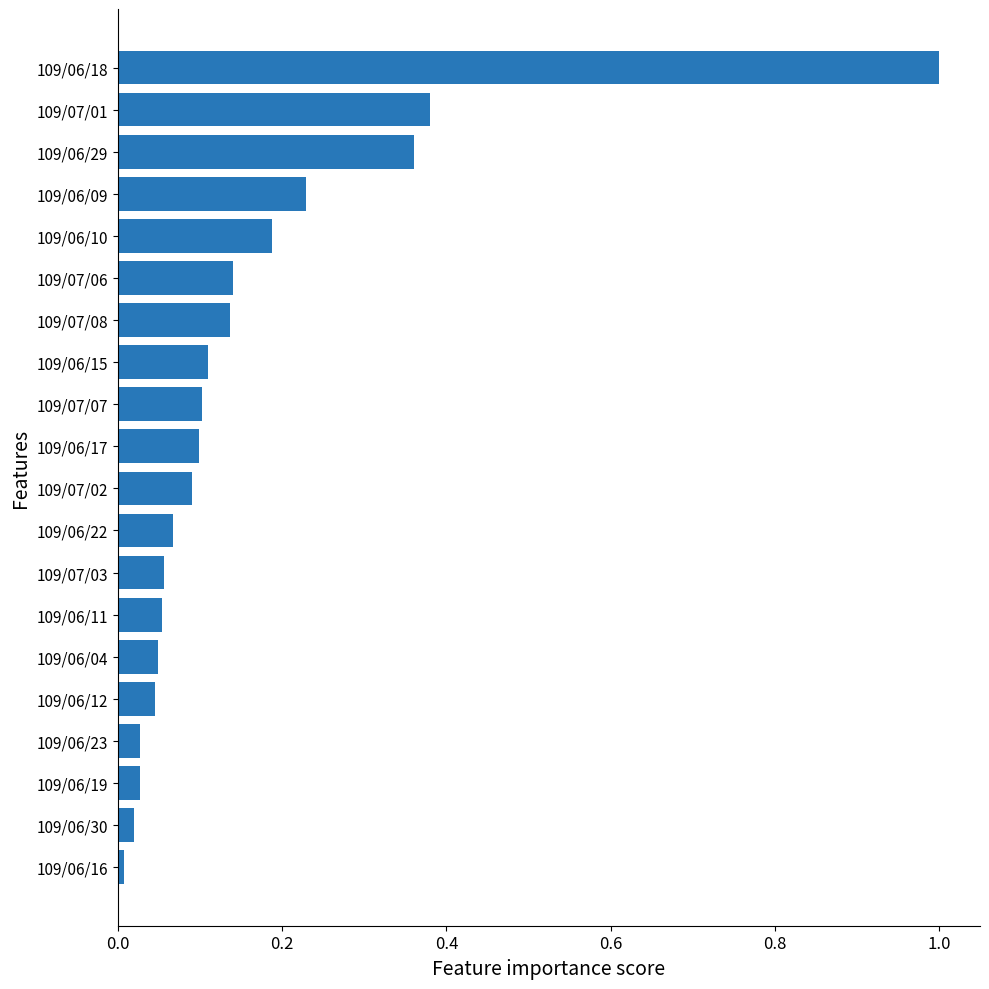

Is it true that the value at 109/07/03 is 0.1?

True